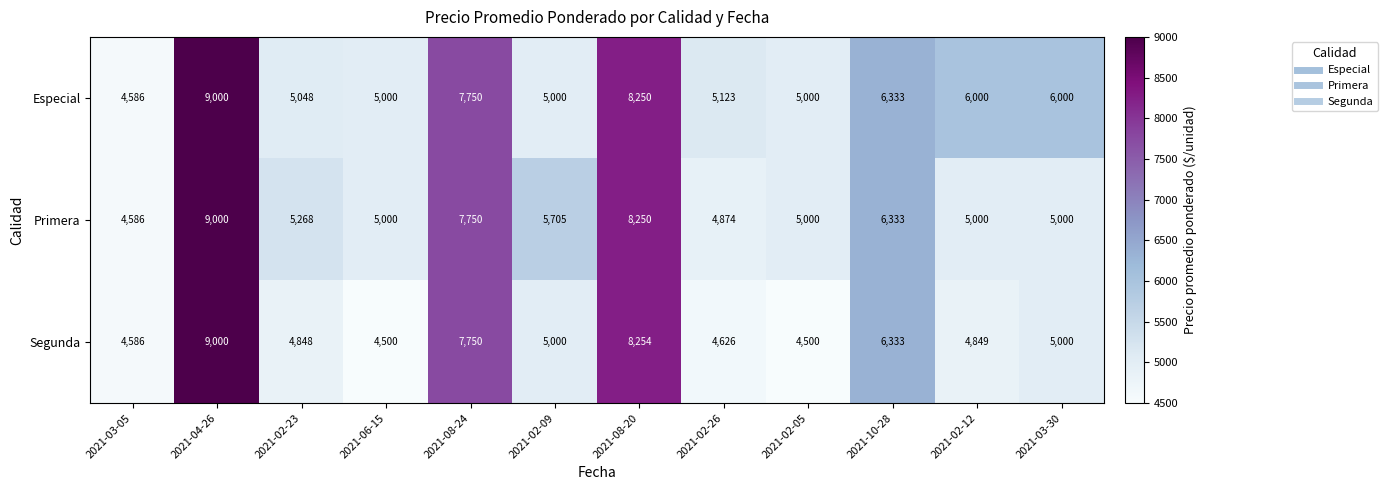

Count the number of categories in the chart.

12